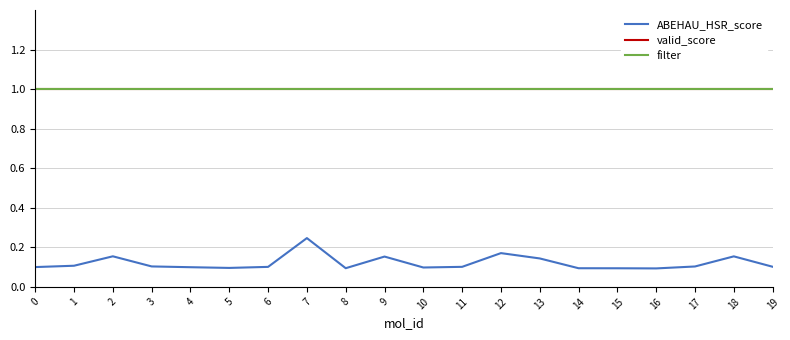

True or false: valid_score and ABEHAU_HSR_score intersect in this chart.

False